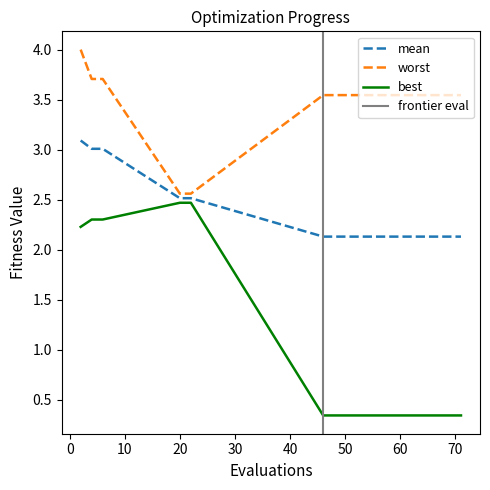

Between 62 and 65, which is larger?

62